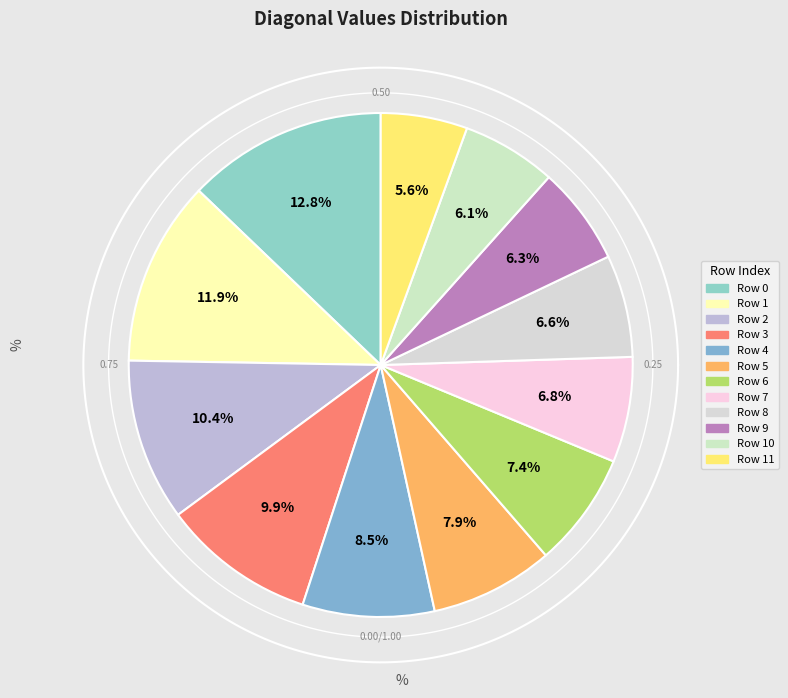

To the nearest percent, what is the difference between the Row 4 and Row 10 slice percentages?

2%